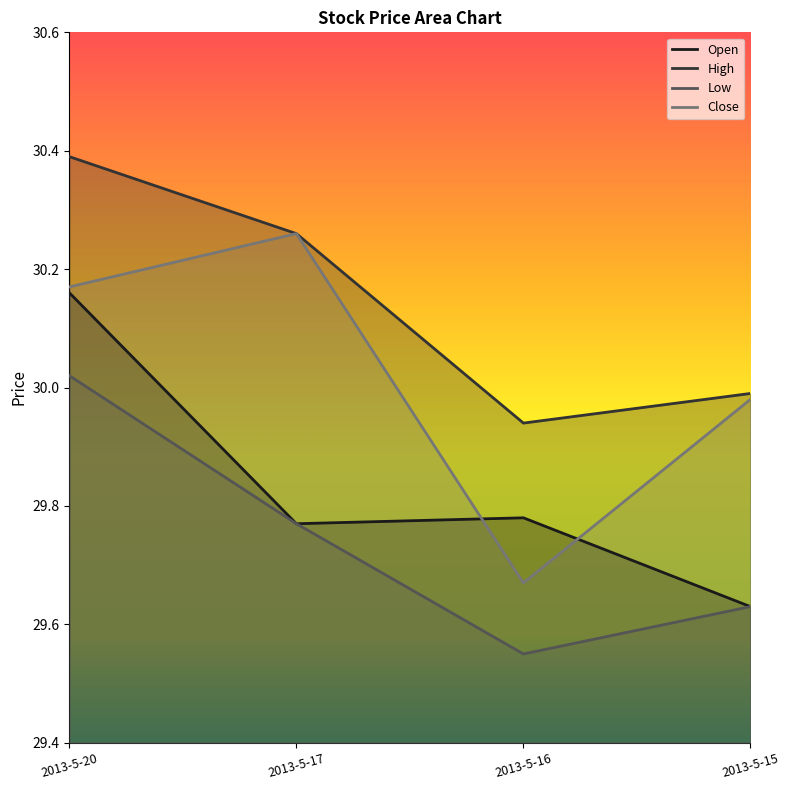

What is the sum of the High values at 2013-5-20 and 2013-5-17?

60.7